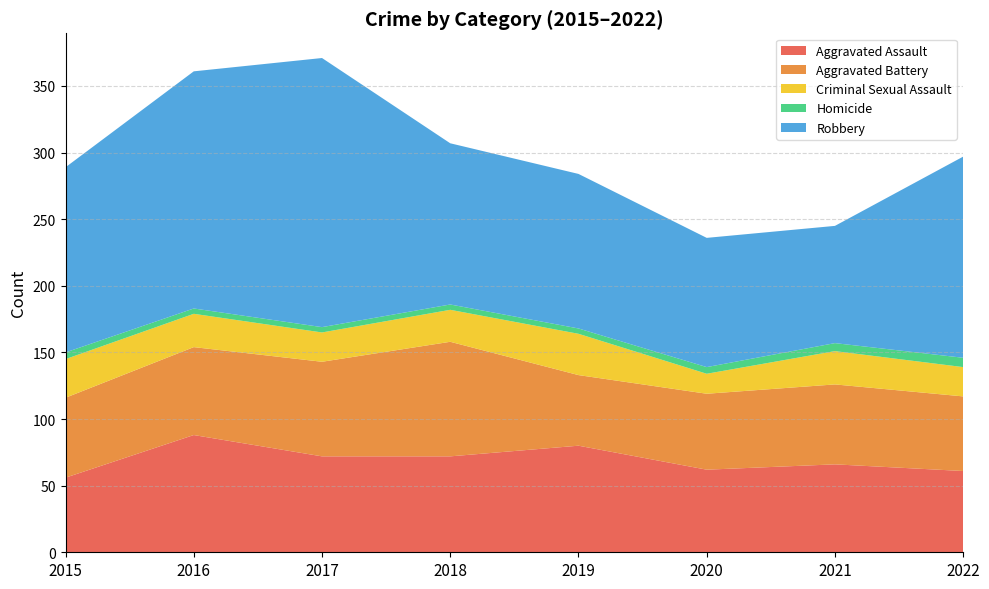

Reading right to left, extract all data points from this chart.

Aggravated Assault: 2022=61	2021=66	2020=62	2019=80	2018=72	2017=72	2016=88	2015=56
Aggravated Battery: 2022=56	2021=60	2020=57	2019=53	2018=86	2017=71	2016=66	2015=60
Criminal Sexual Assault: 2022=22	2021=25	2020=15	2019=31	2018=24	2017=22	2016=25	2015=29
Homicide: 2022=7	2021=6	2020=5	2019=4	2018=4	2017=4	2016=4	2015=5
Robbery: 2022=151	2021=88	2020=97	2019=116	2018=121	2017=202	2016=178	2015=139